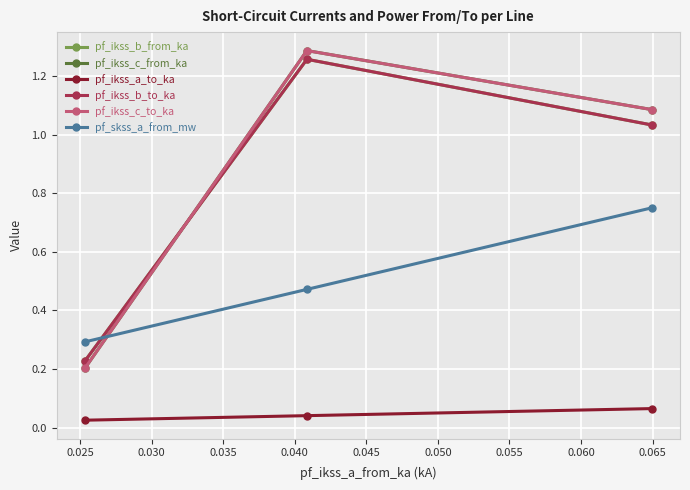

How many lines are shown in the chart?

6